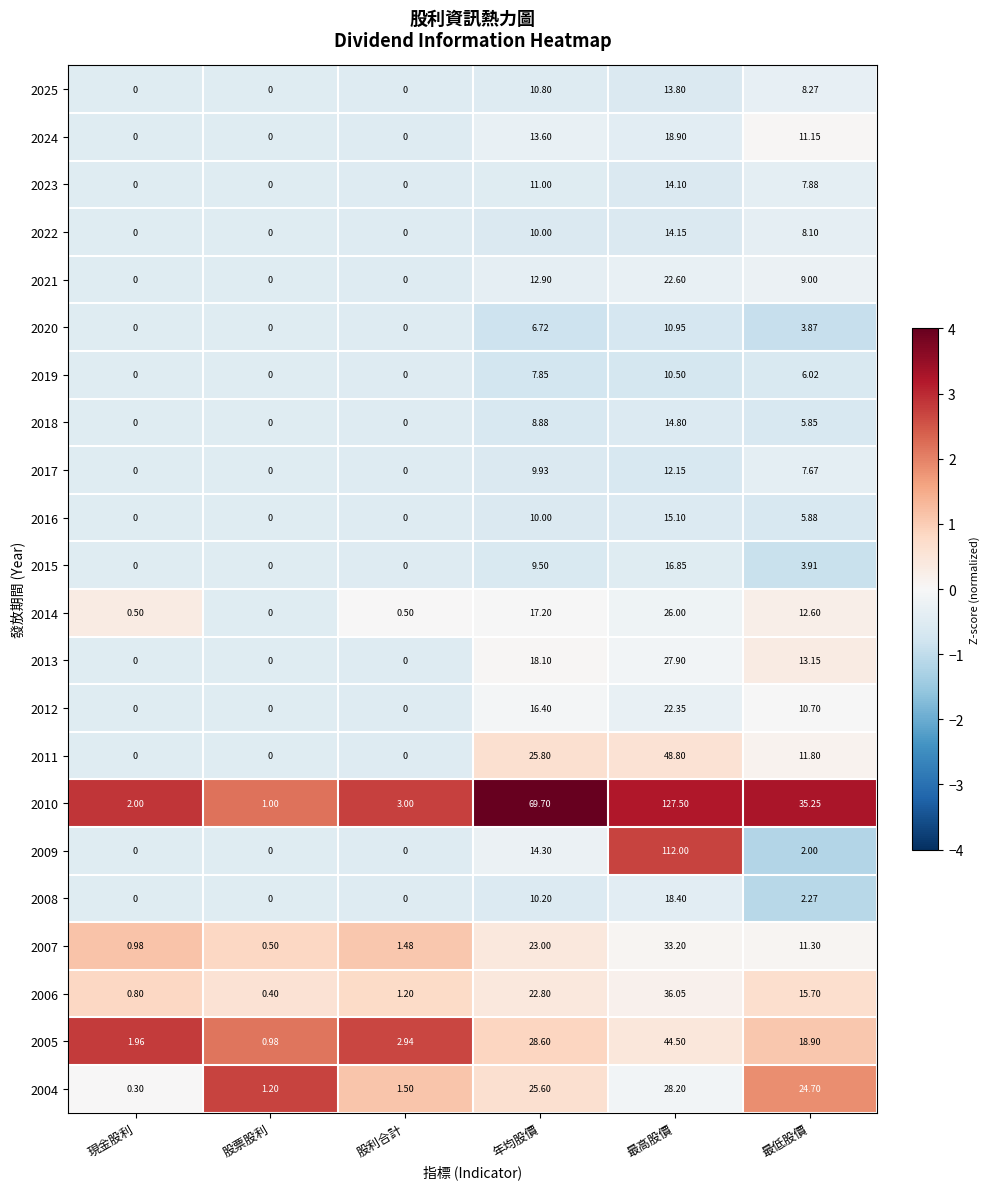

Which label corresponds to the largest value in the chart?

最高股價